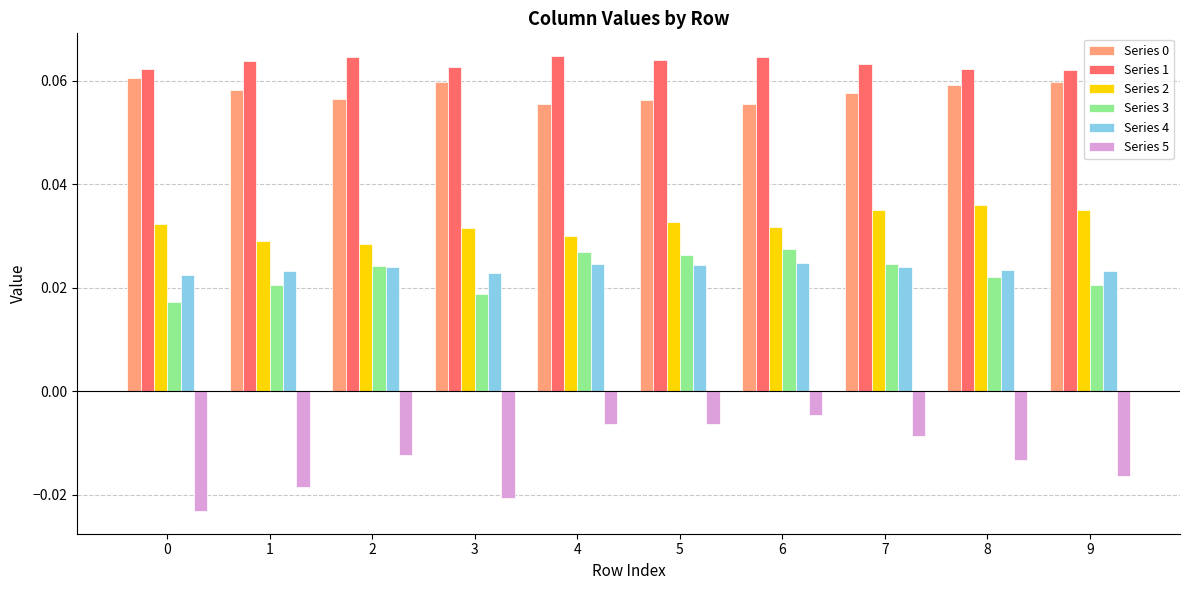

Which series has the largest range (max minus min)?

Series 5